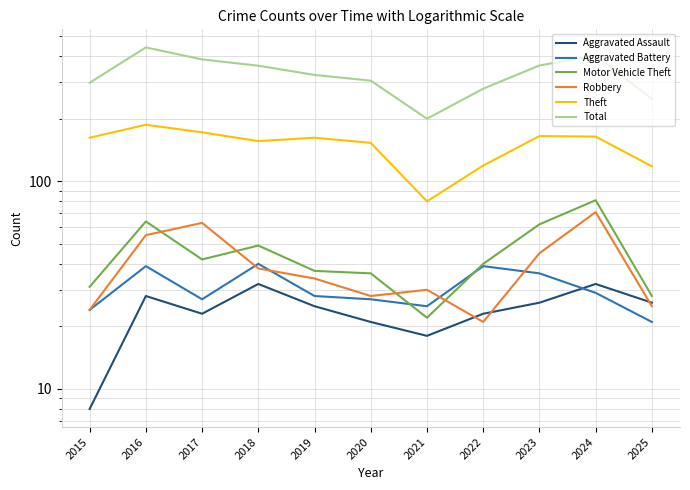

At which category does Total reach its first local peak?

2016